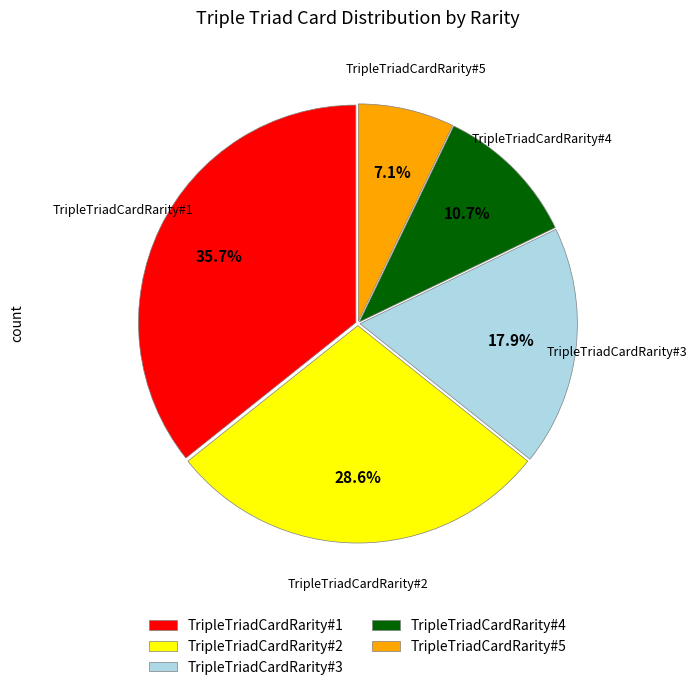

Approximately how many times larger is the value at TripleTriadCardRarity#4 compared to TripleTriadCardRarity#1?

0.3